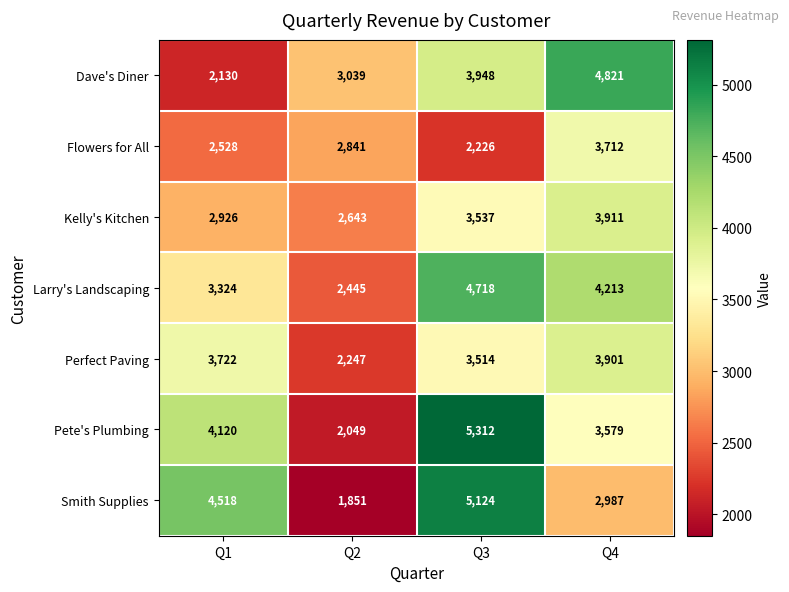

At how many categories does at least one series exceed 2448?

4